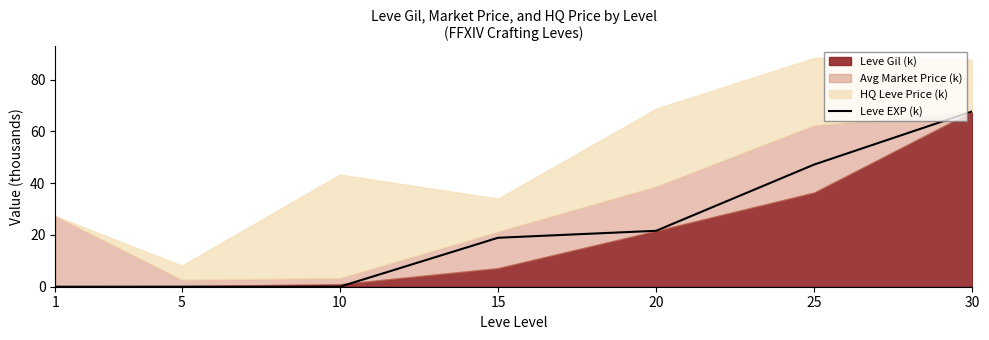

What is the approximate value at 30?

67.7